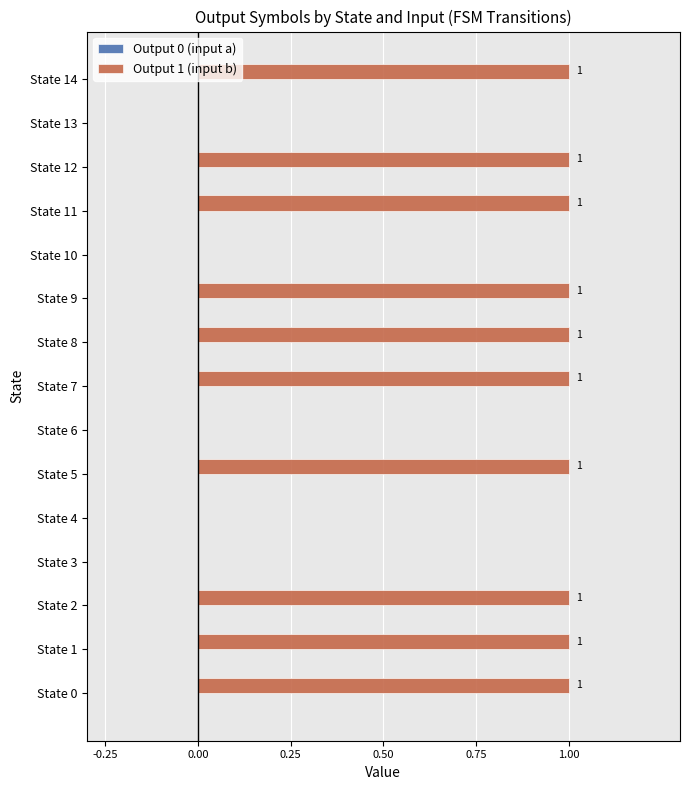

Are the bars horizontal?

Yes